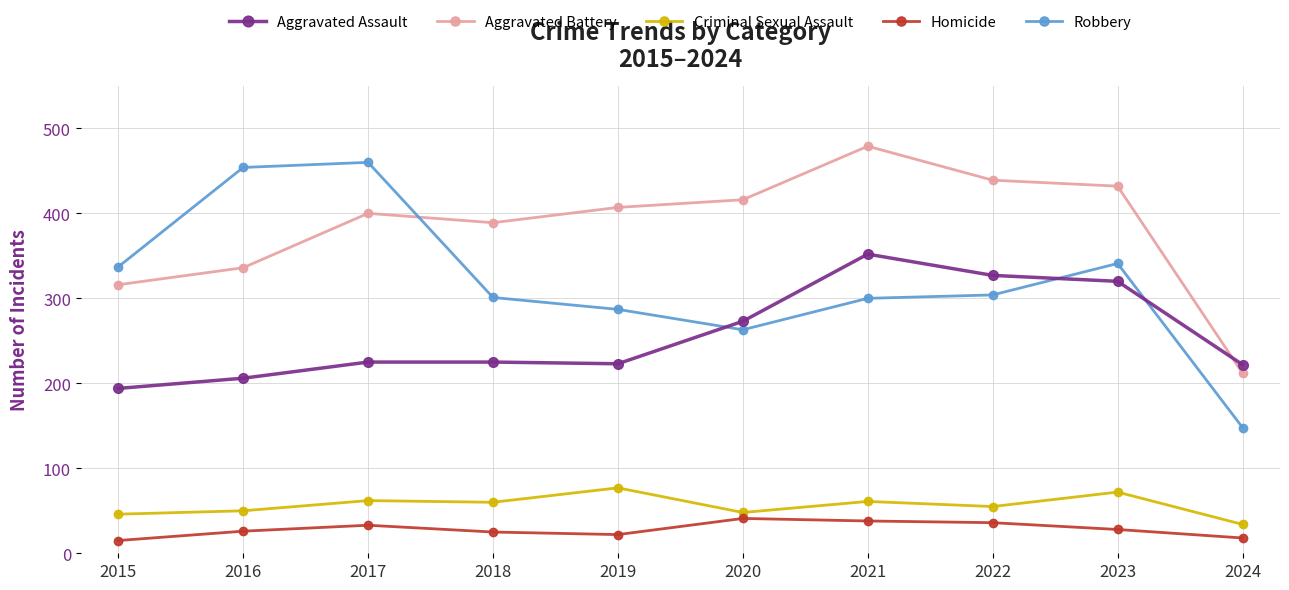

What is the total value across all series at 2016?

1072